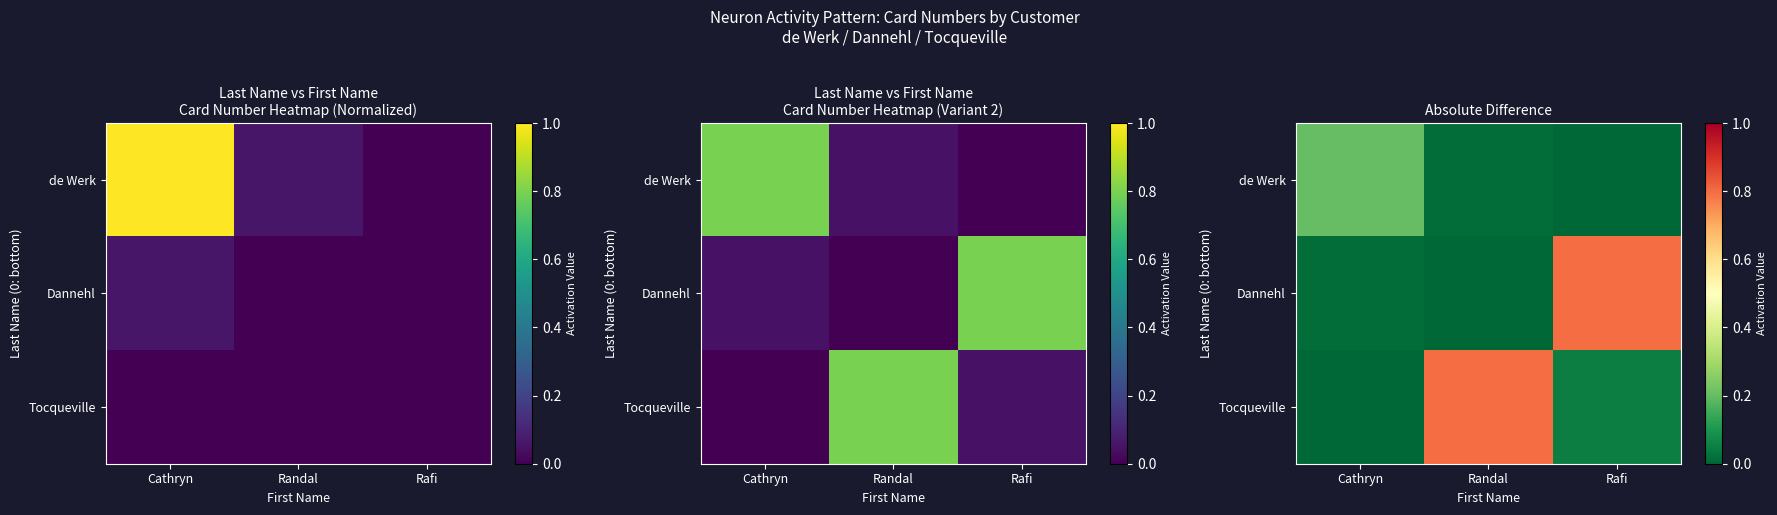

What is the highest value of the Tocqueville series?

0.8